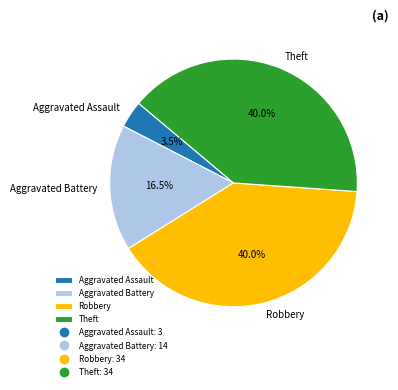

Count the number of slices in the pie.

4